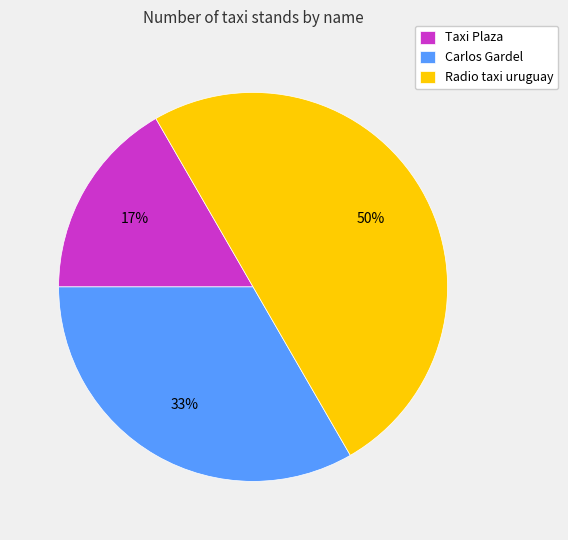

Approximately how many times larger is the value at Carlos Gardel compared to Radio taxi uruguay?

0.7